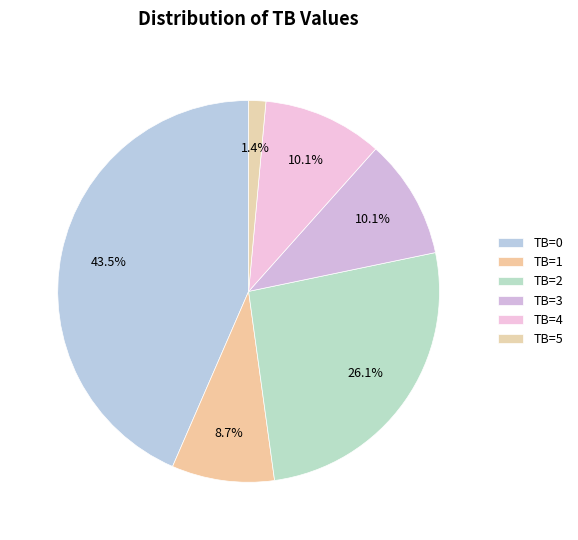

To the nearest percent, what is the difference between the largest and smallest slice percentages?

42%